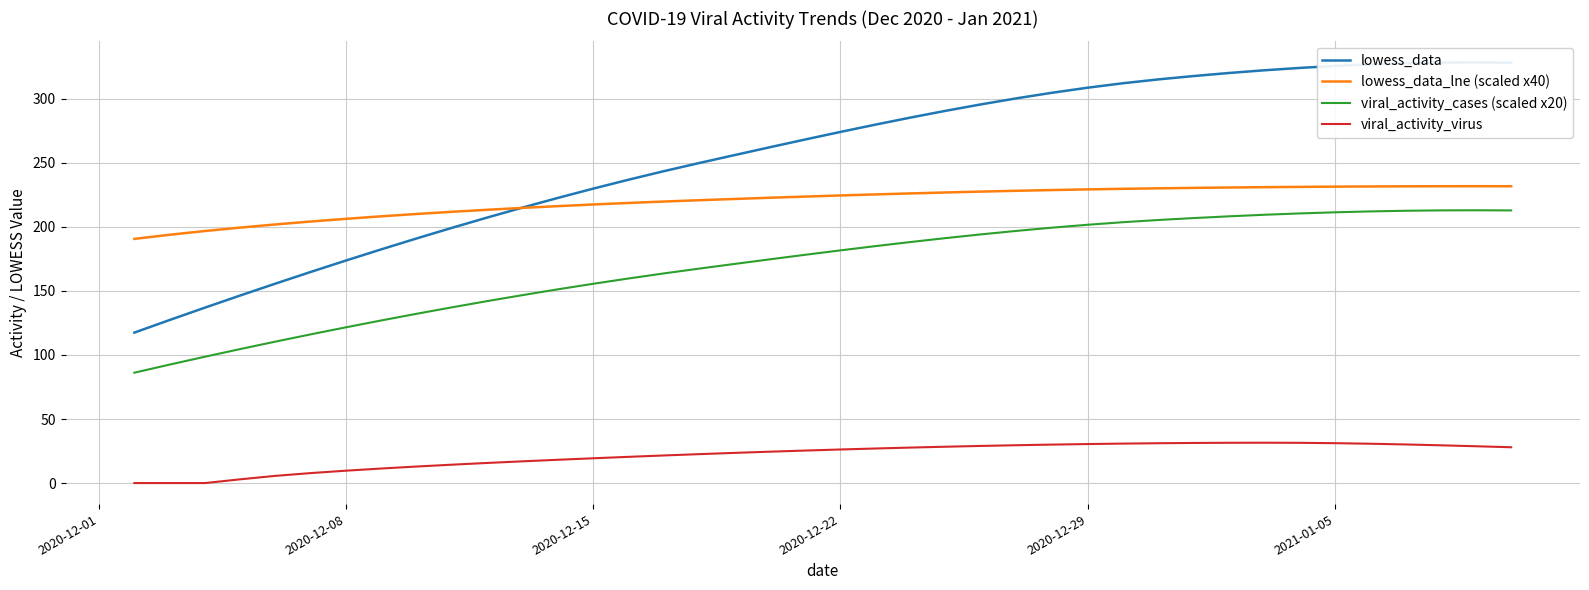

True or false: lowess_data_lne (scaled x40) and lowess_data intersect in this chart.

True